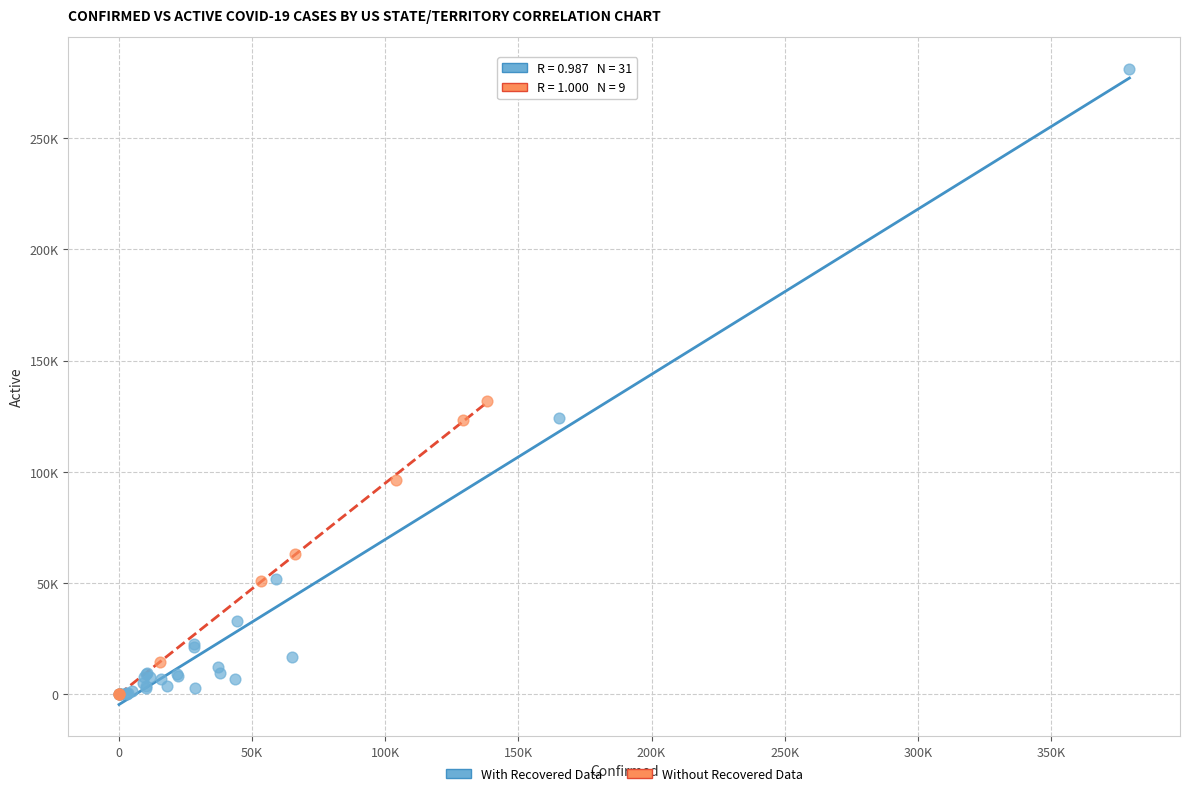

What are all the series names shown in the legend?

With Recovered Data, Without Recovered Data